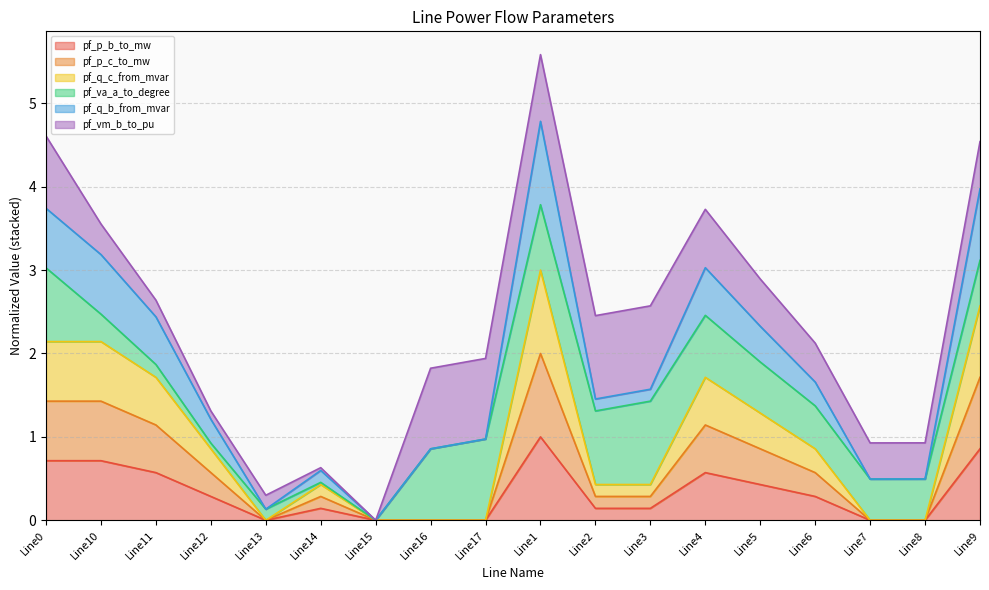

What is the total value across all series at Line3?

2.6